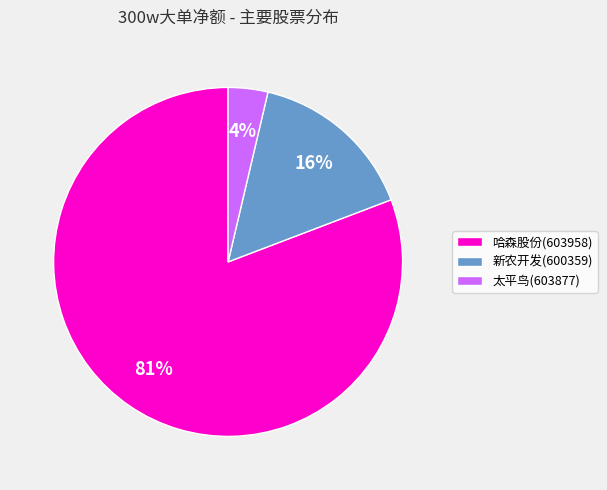

The 太平鸟(603877) slice represents 4% of the pie. True or false?

True